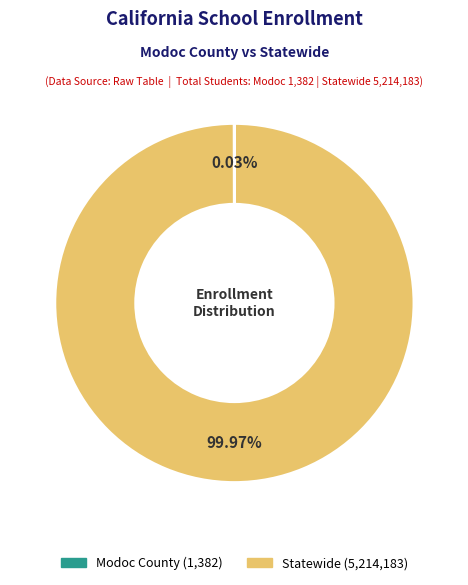

Which category has the biggest portion of the pie?

Statewide